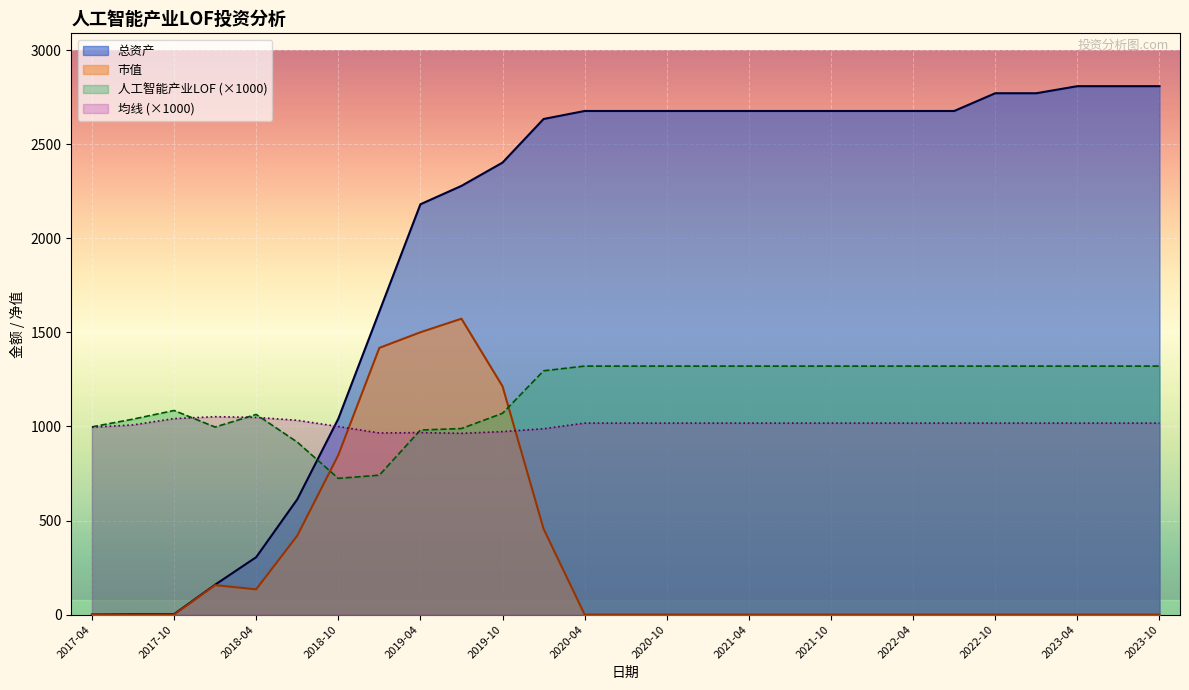

What is the label of the 14th point from the right?

2020-07